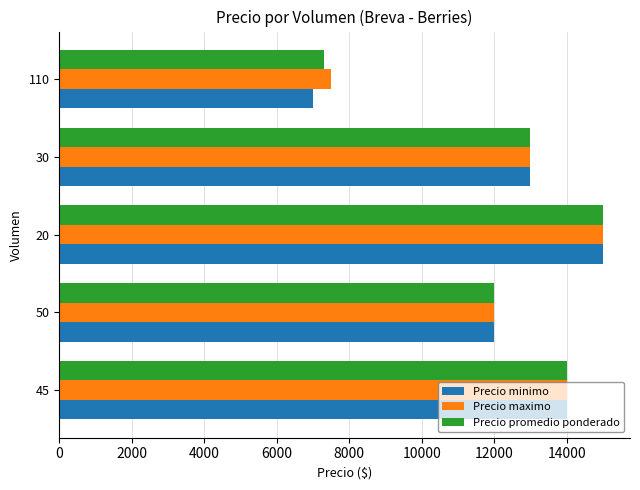

How many data points in Precio minimo are less than 13000?

2